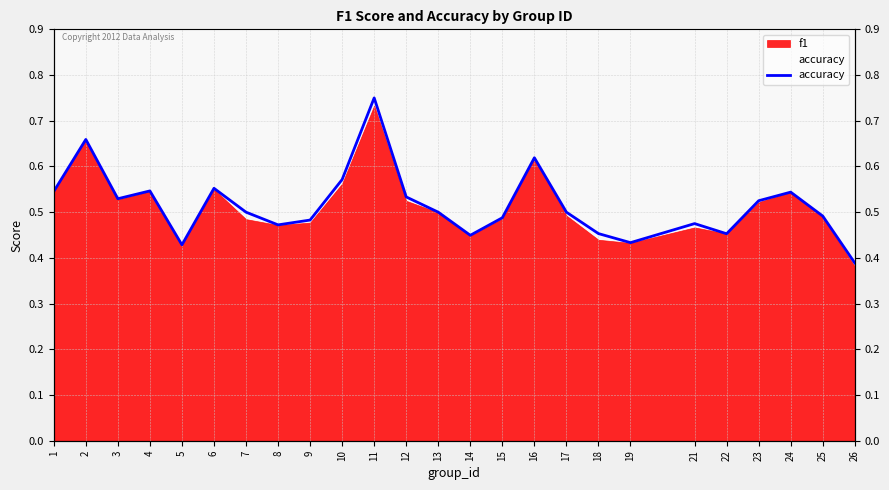

True or false: the data shows 0.6 at 22.

False